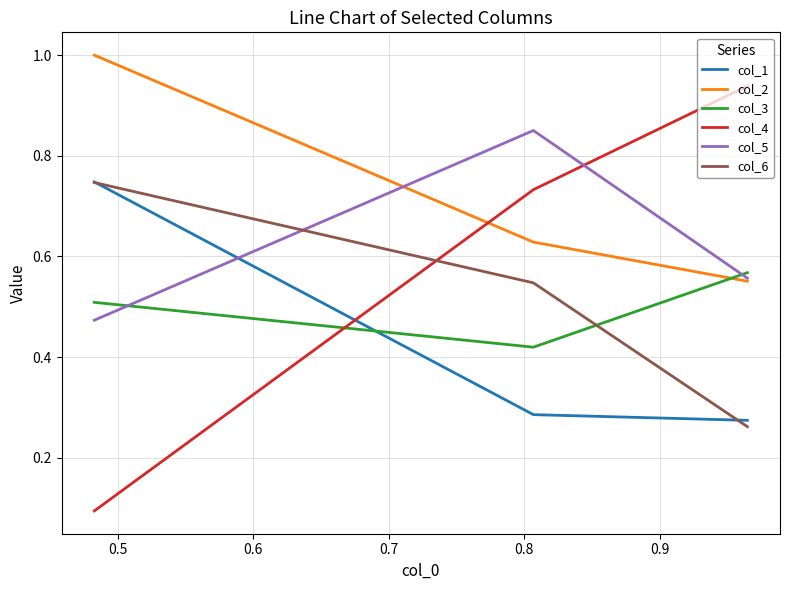

Which series has the largest total across all categories?

col_2